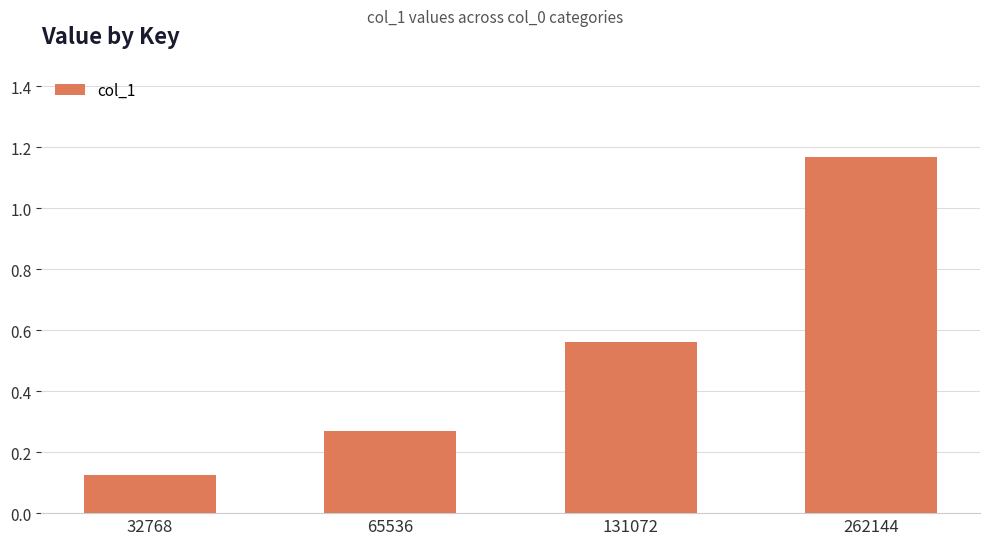

Which category has the highest value across all series?

262144